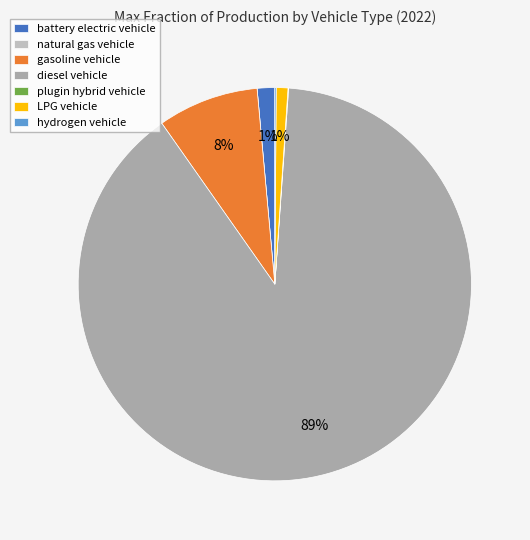

True or false: gasoline vehicle accounts for 8% of the total.

True